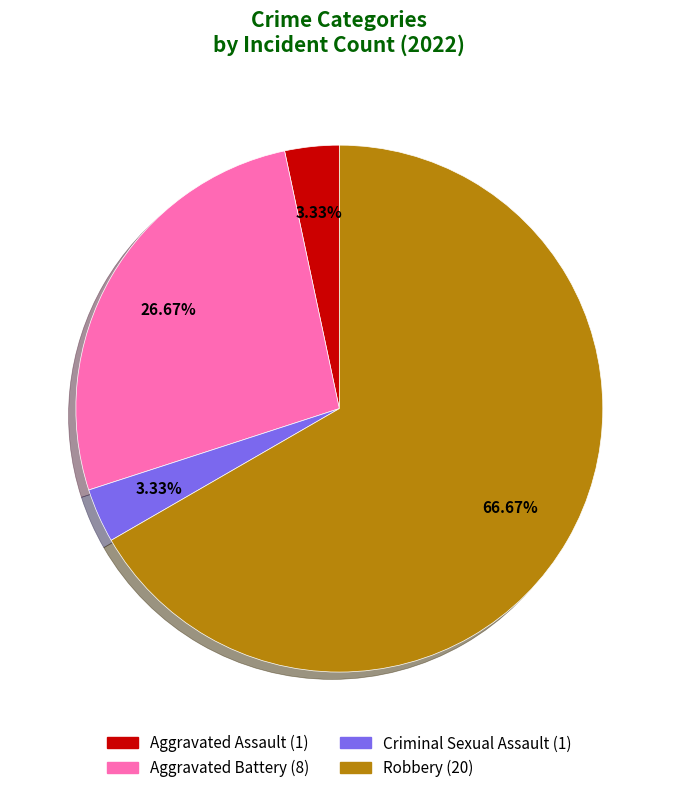

Which slice represents more than half of the pie?

Robbery